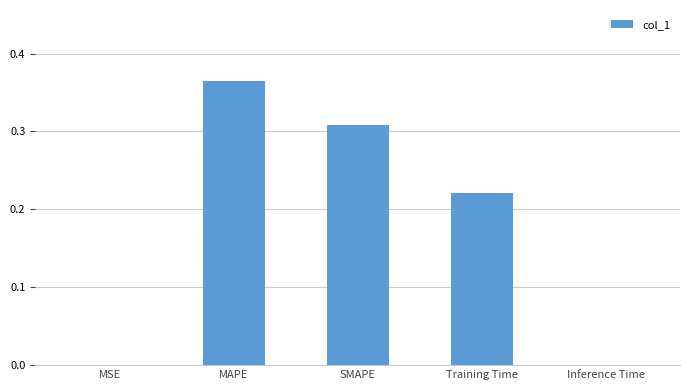

What is the sum of the values at Training Time and SMAPE?

0.5